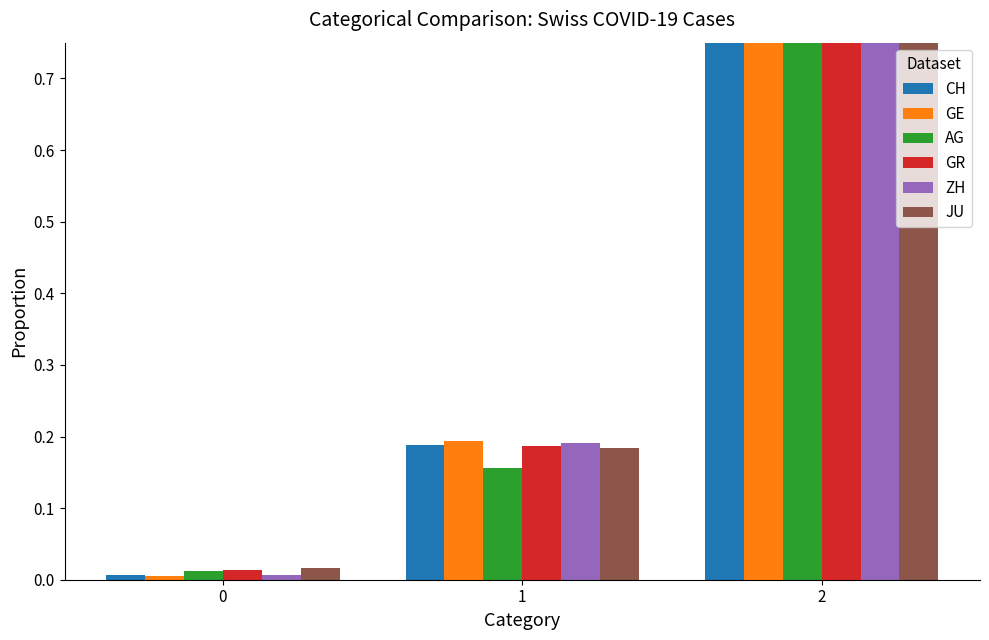

What is the sum of all CH values?

1.0